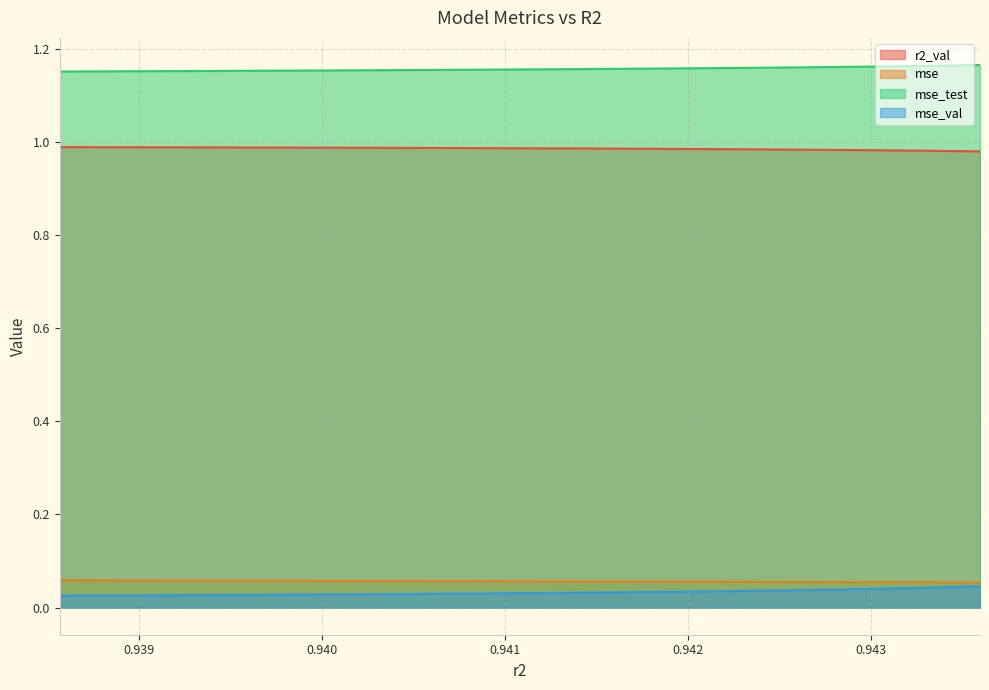

What is the sum of all mse_val values?

9.8